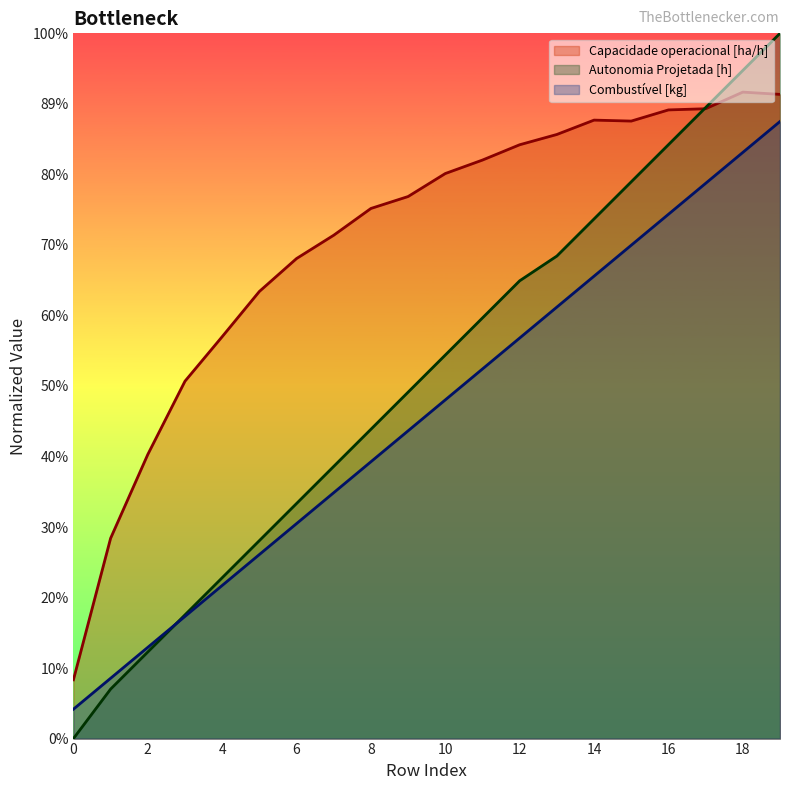

Rank the series by their maximum value, from highest to lowest.

Autonomia Projetada [h], Capacidade operacional [ha/h], Combustível [kg]